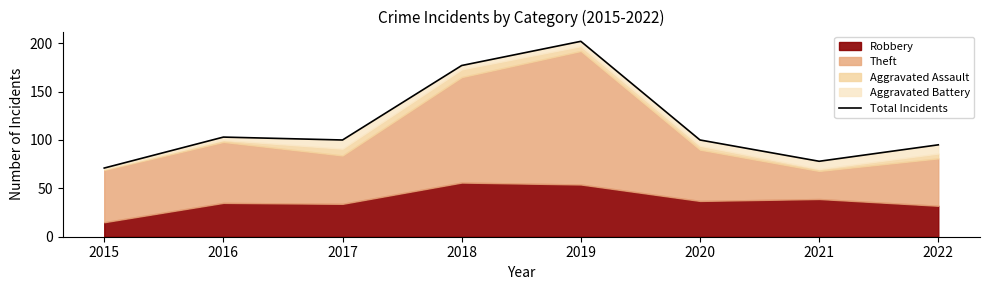

What is the difference between the second highest and minimum values?

106